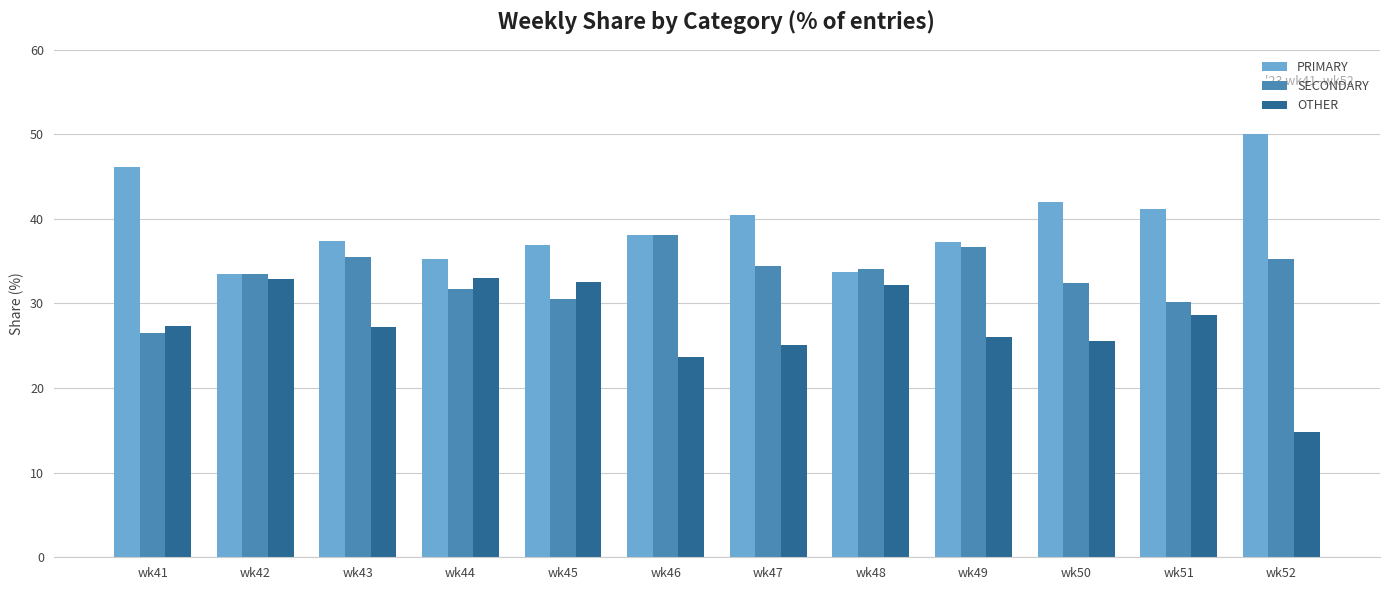

What is the difference between the highest and lowest values at wk48?

1.9